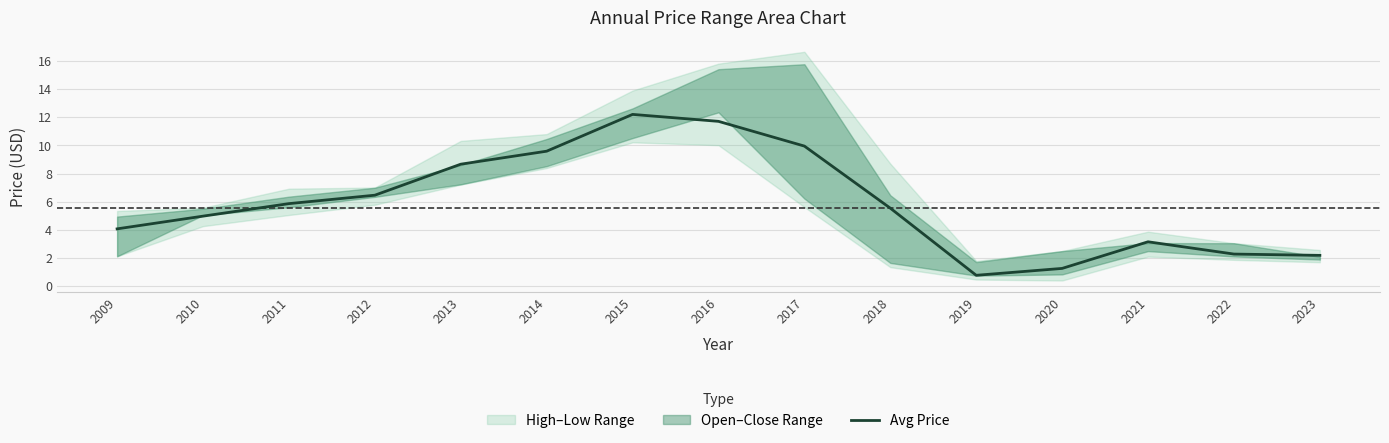

Does the chart have visible grid lines?

Yes